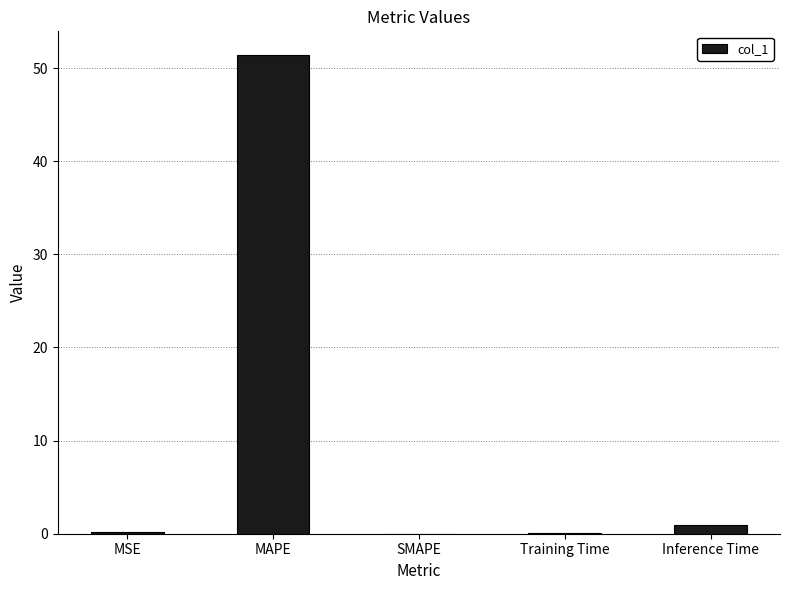

What is the difference between the values at Training Time and MAPE?

51.3